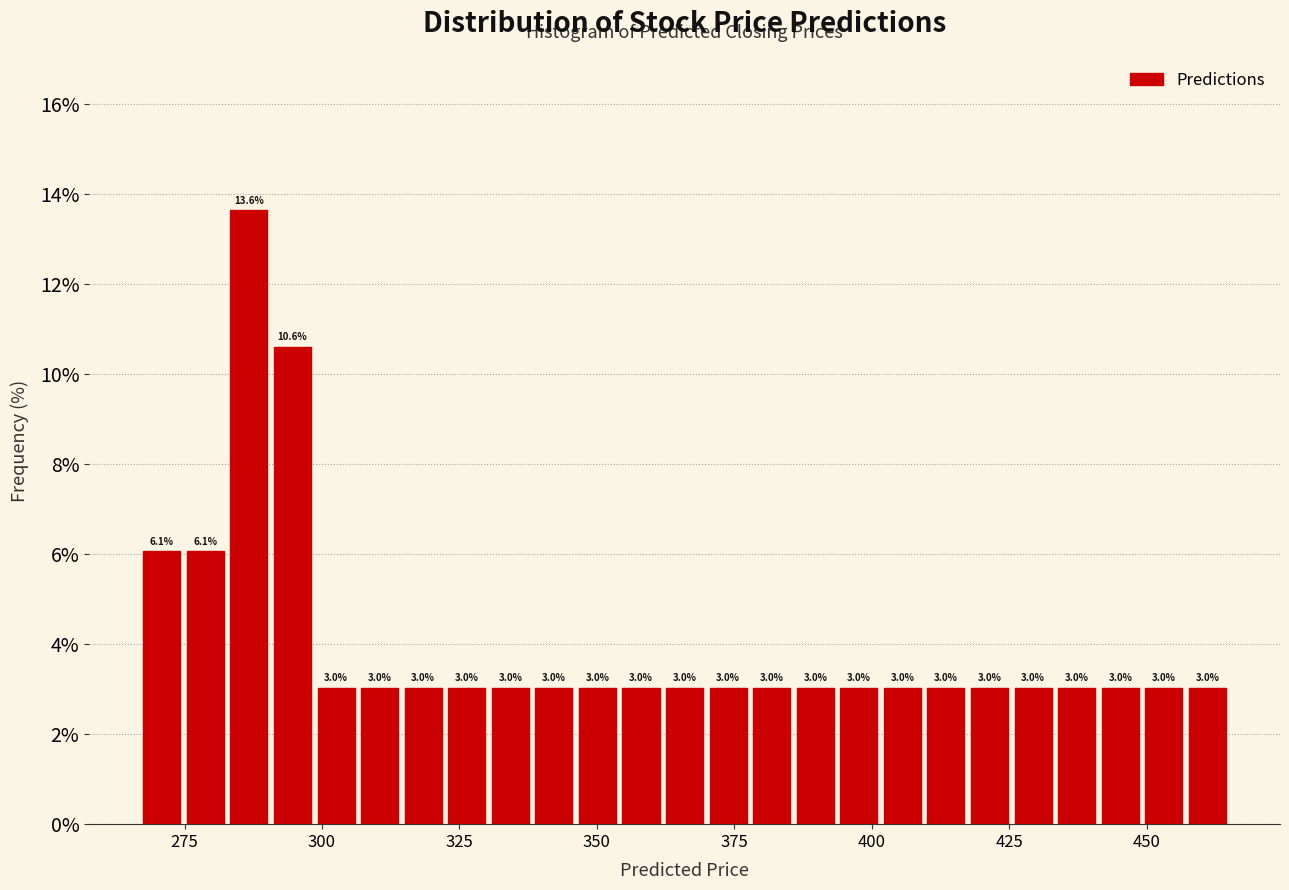

Read against the x-axis, roughly where is the centre of the tallest bar?

285